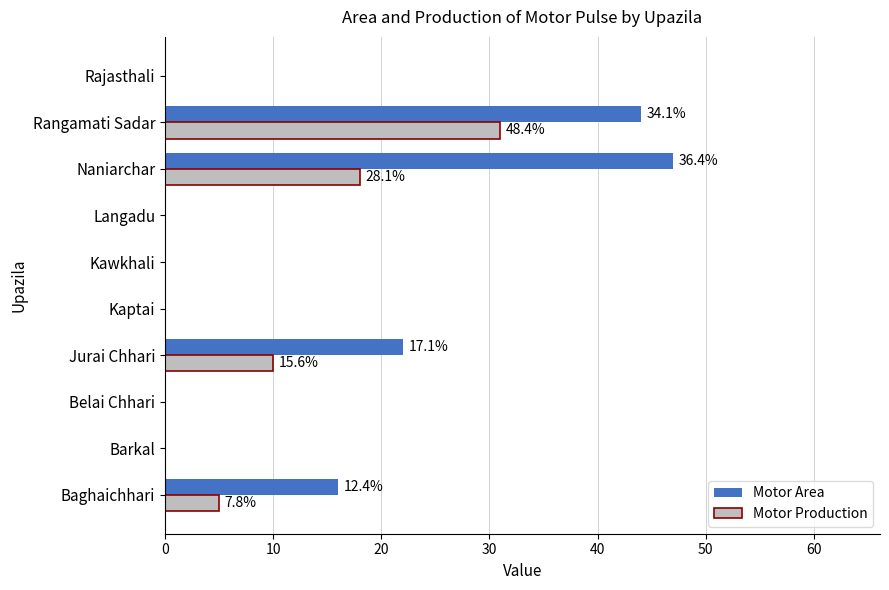

Where is Motor Area nearest to the value 23?

Jurai Chhari